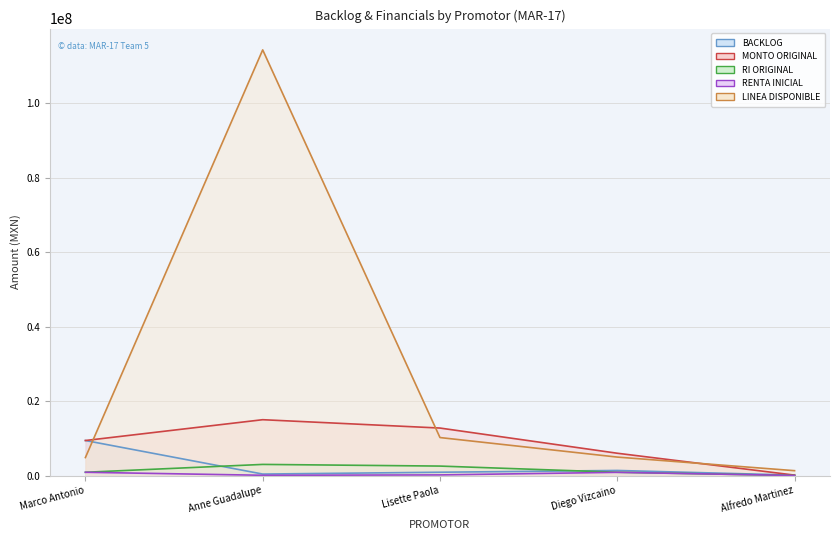

True or false: RI ORIGINAL and RENTA INICIAL intersect in this chart.

False